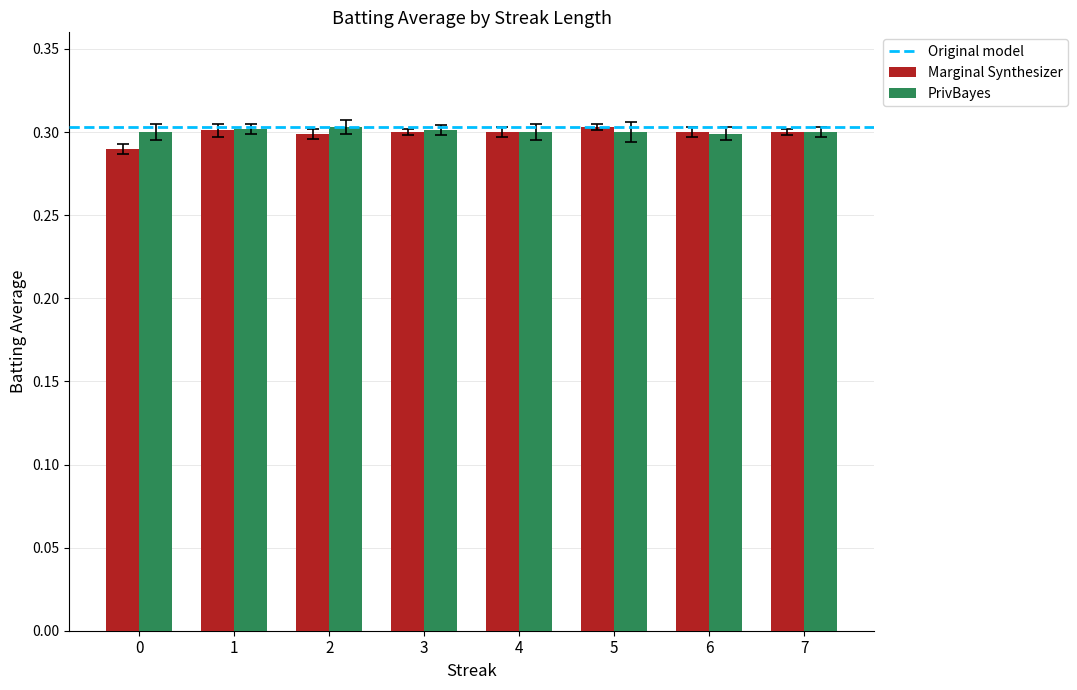

Is the value of PrivBayes at 1 greater than the value of Marginal Synthesizer at 0?

Yes